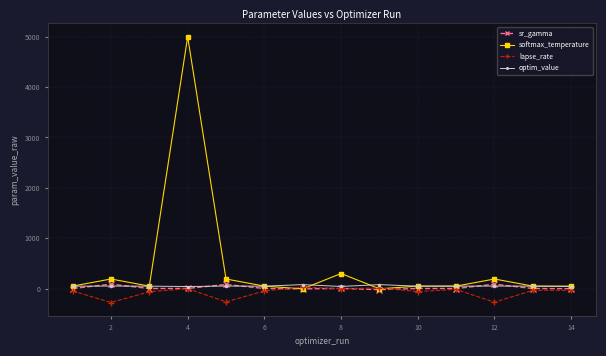

What is the sum of all sr_gamma values?

255.0